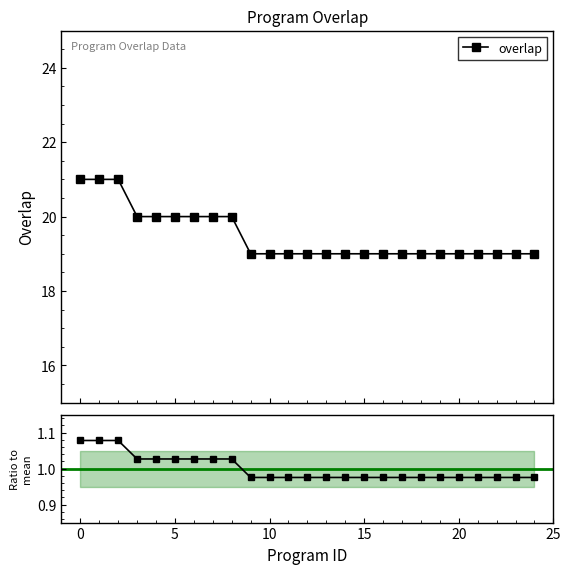

True or false: overlap has a value of 19.0 at 16.

True